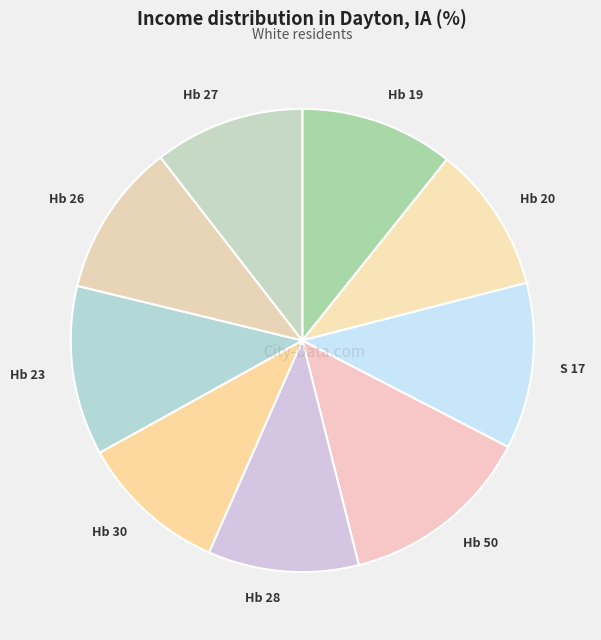

Which slice is the largest?

Hb 50